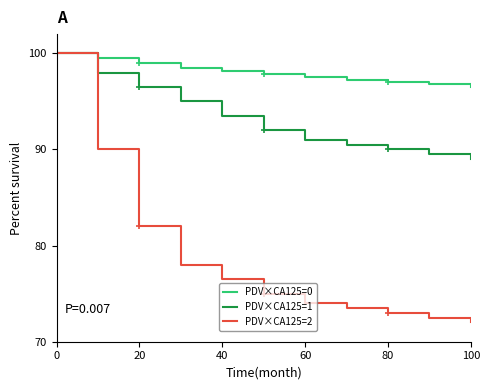

What is the smallest value displayed?

72.0